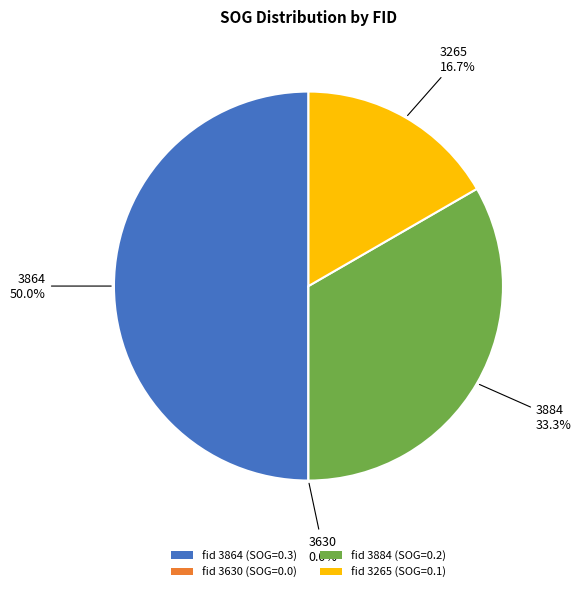

What is the largest slice in the pie chart?

3864